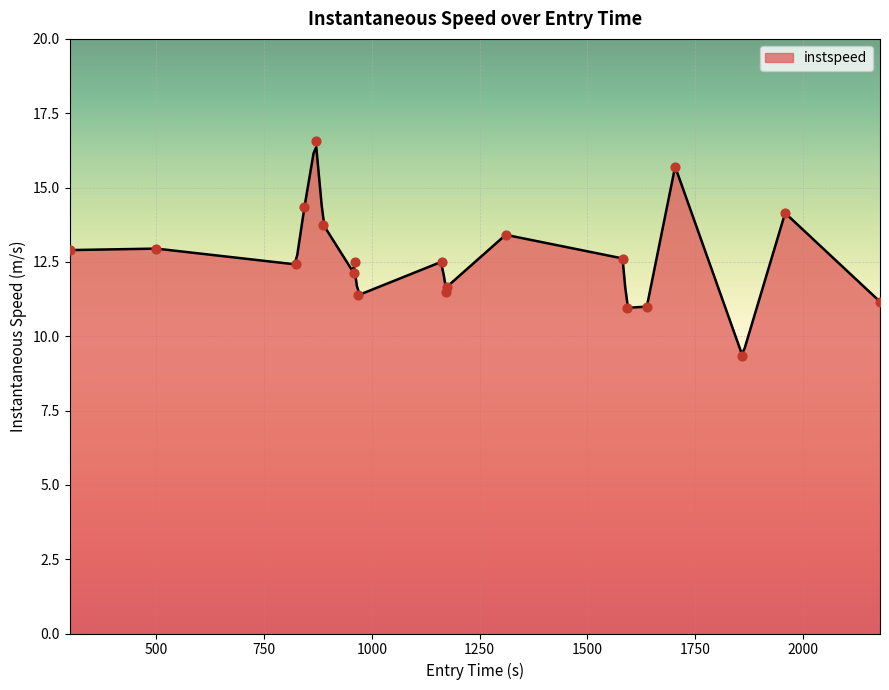

What is the maximum value for instspeed?

16.4